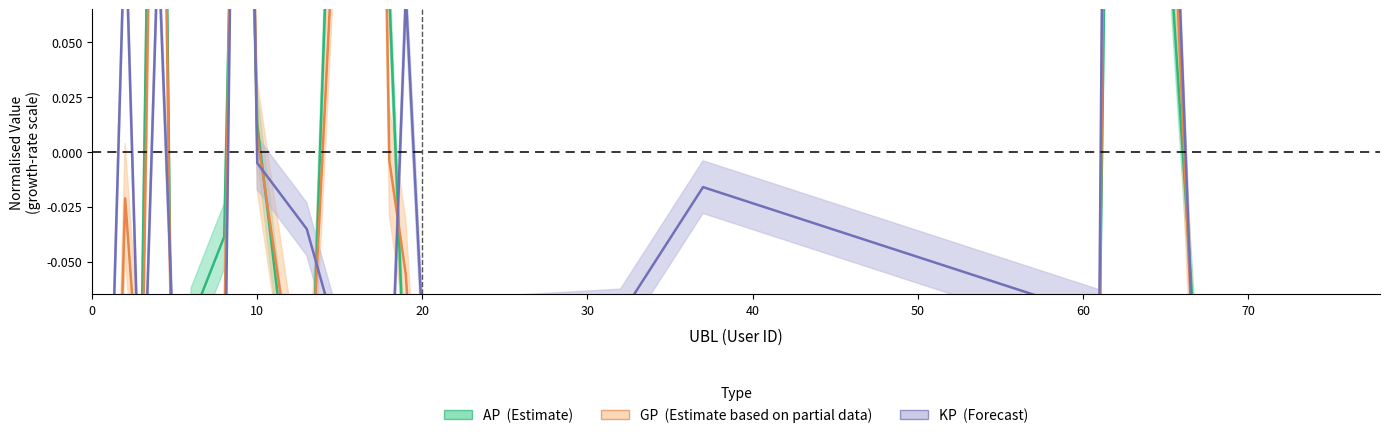

Which series has the largest range (max minus min)?

GP